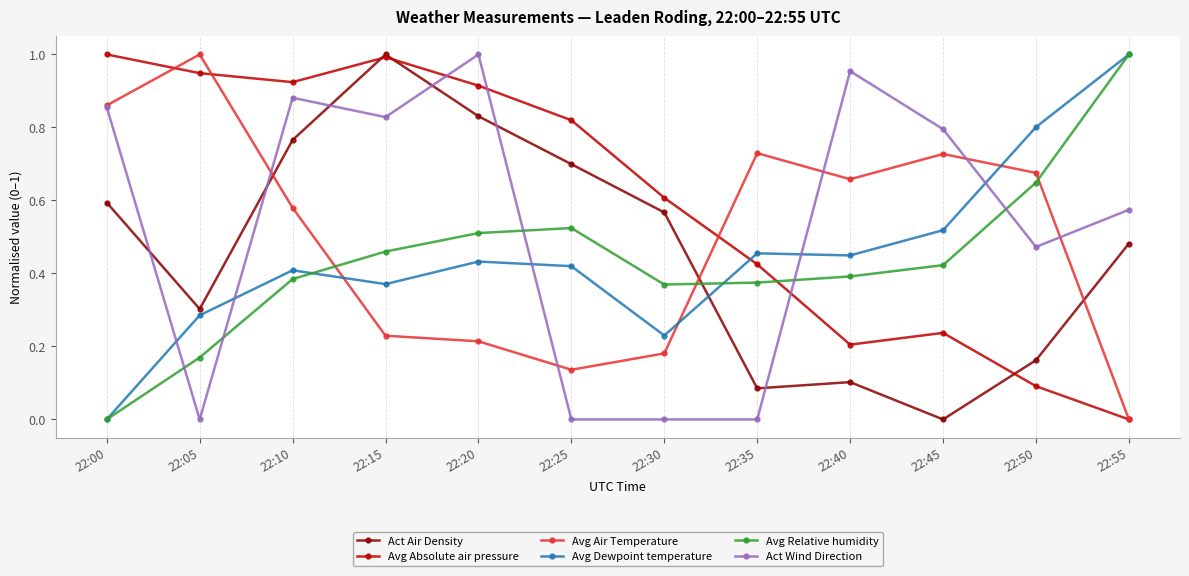

Which category has the lowest value in the Avg Absolute air pressure series?

22:55